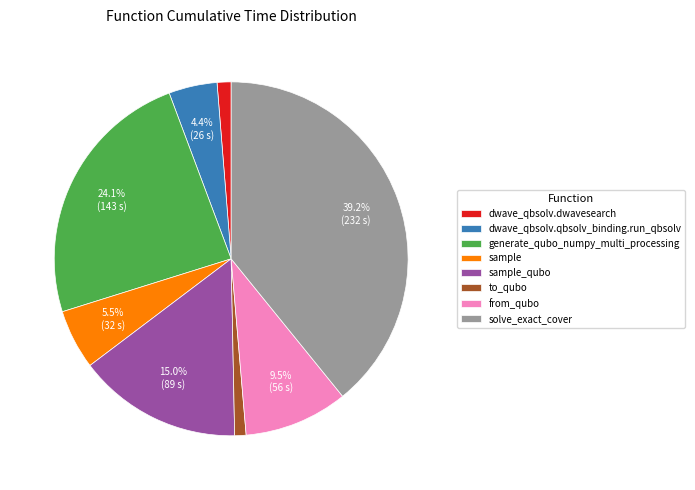

What portion of the pie excludes sample_qubo?

85.0%